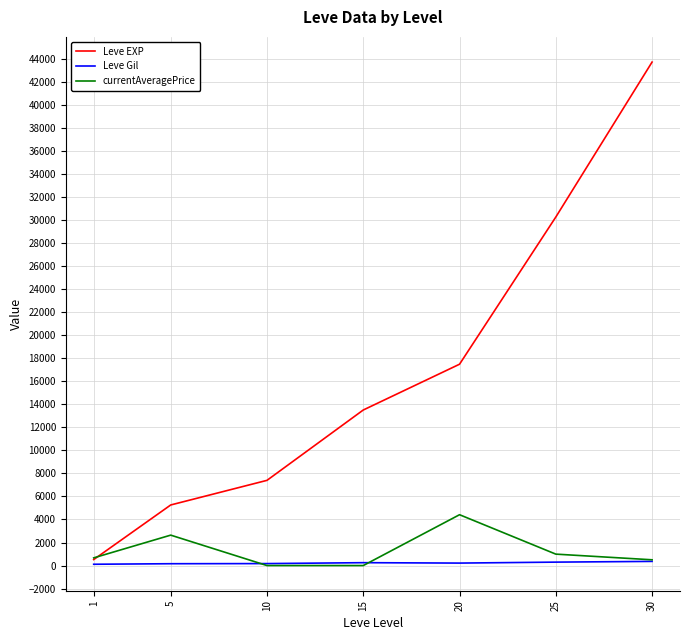

Is the value of Leve EXP at 20 greater than the value of Leve Gil at 10?

Yes